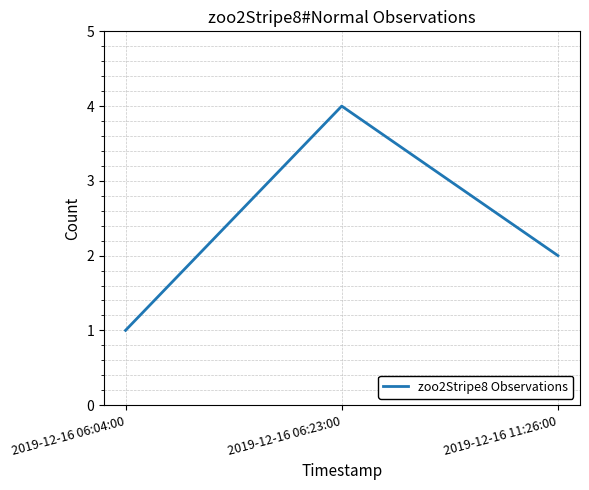

Approximately how many times larger is the value at 2019-12-16 11:26:00 compared to 2019-12-16 06:23:00?

0.5